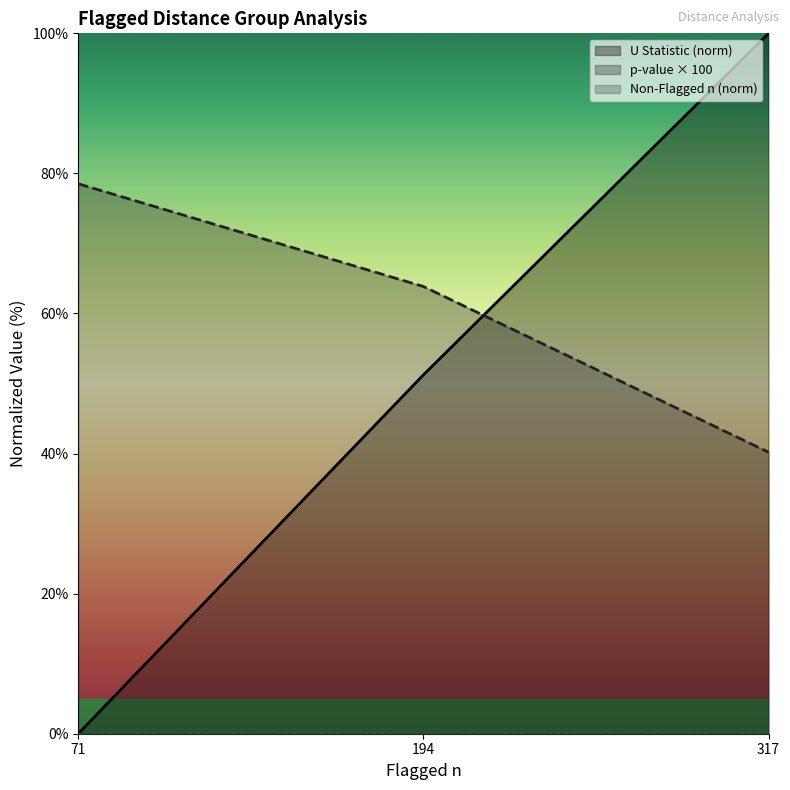

What is the total value across all series at 71?

78.5